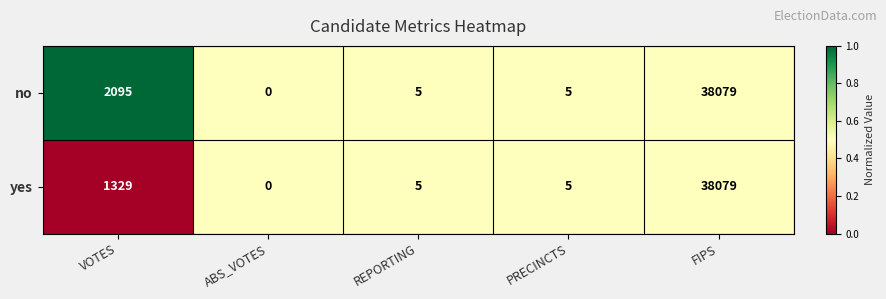

Where is no nearest to the value 19039?

VOTES